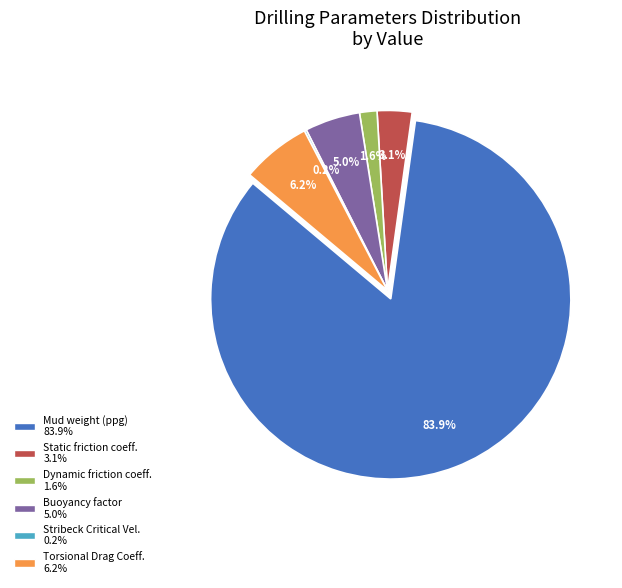

Count the number of slices in the pie.

6